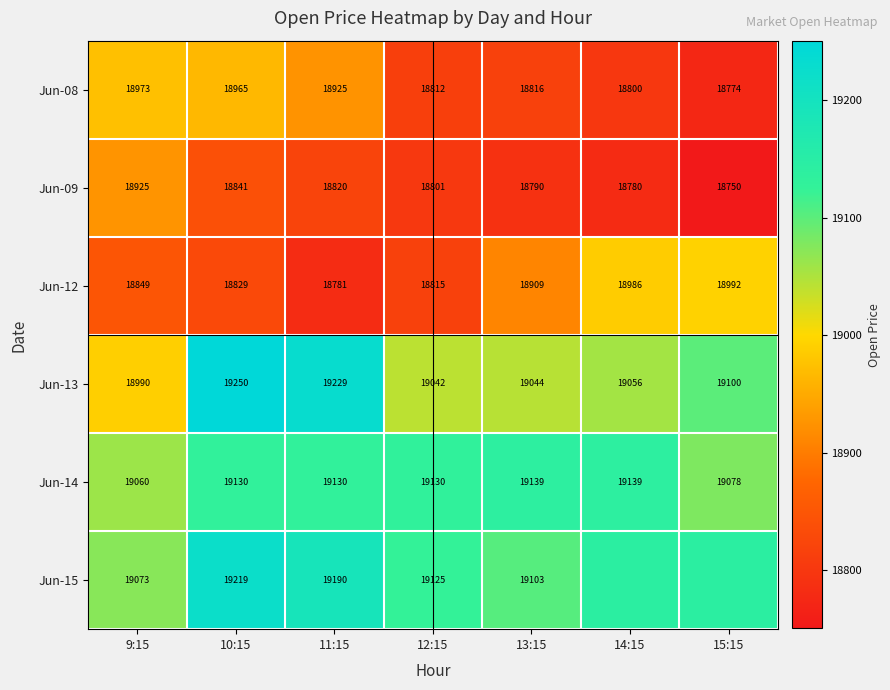

At which category is the sum across all series the highest?

10:15